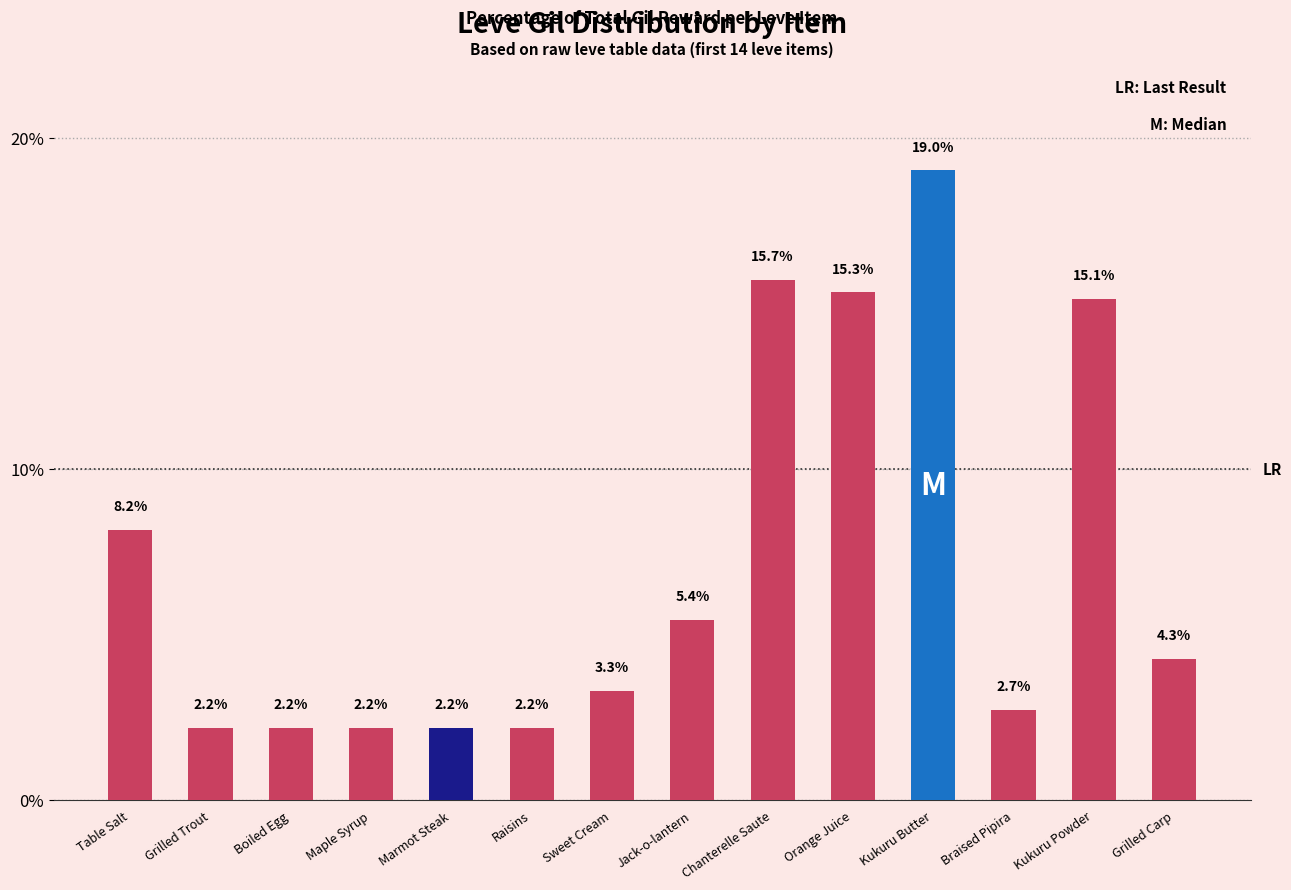

What is the maximum value shown in the chart?

19.0